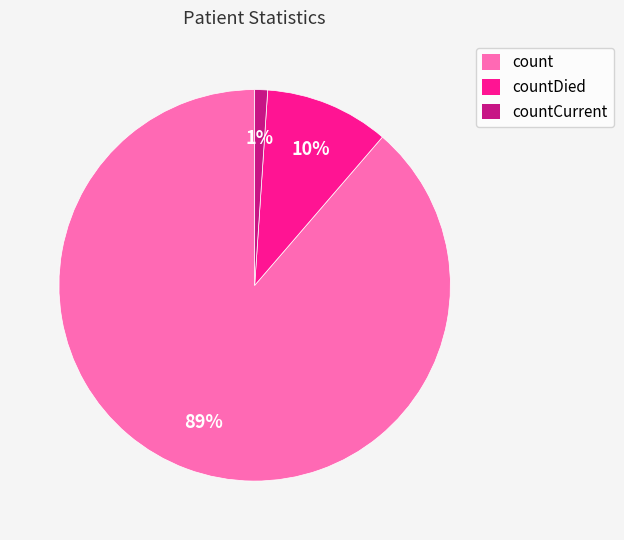

Is it true that countDied is 1% of the pie?

False